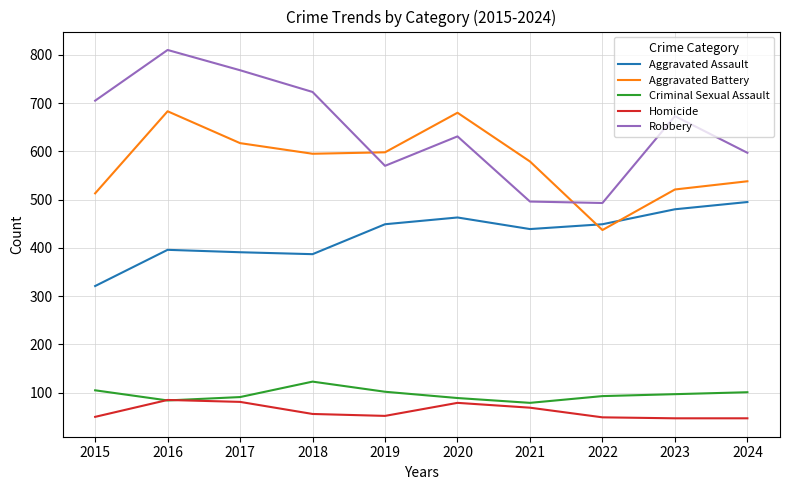

Which series has the largest total across all categories?

Robbery